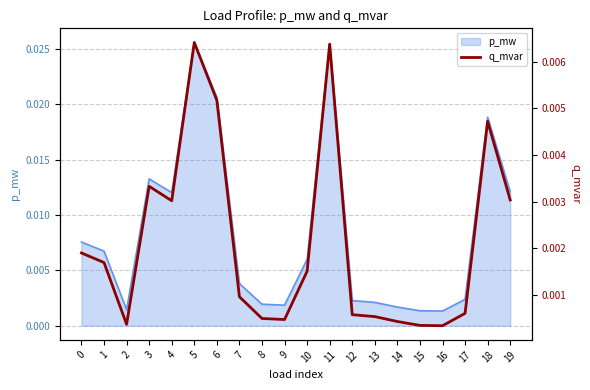

True or false: there are more than 0 points higher than both neighbors.

True